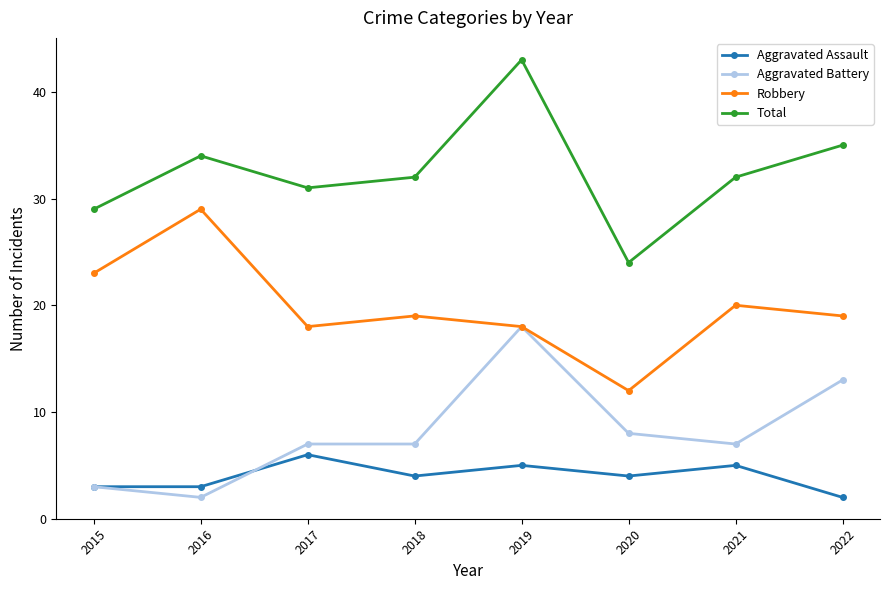

The Robbery series shows 32 at 2021. True or false?

False